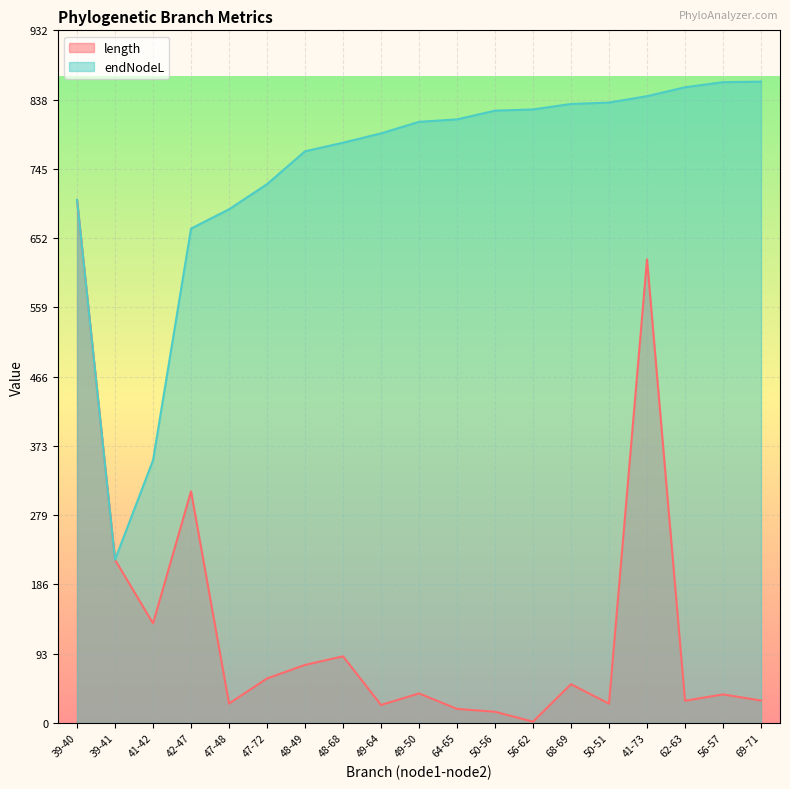

The endNodeL series shows 916.7 at 39-40. True or false?

False